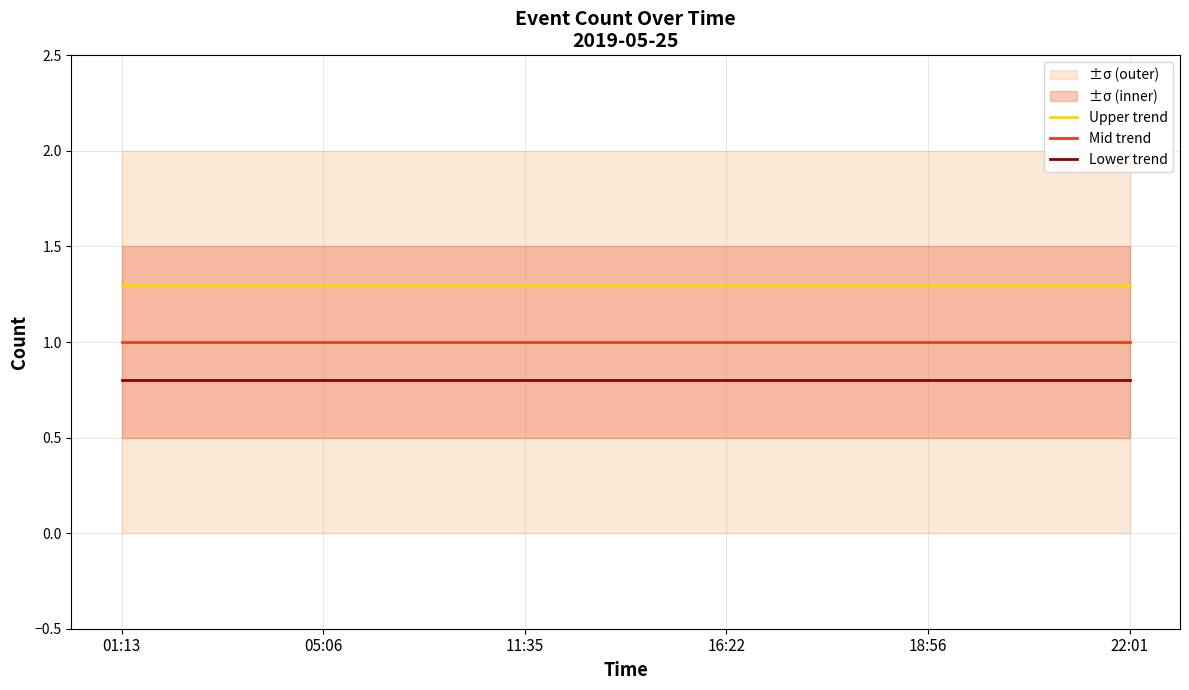

True or false: Lower trend has a value of 0.8 at 05:06.

True